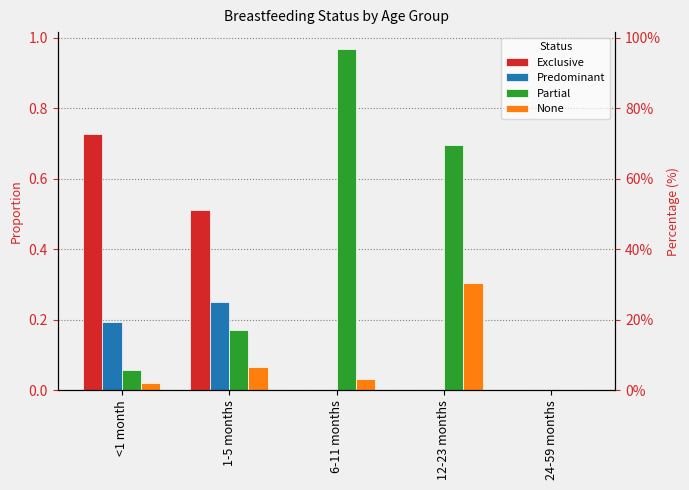

Rank the series at 1-5 months from lowest to highest value.

None, Partial, Predominant, Exclusive